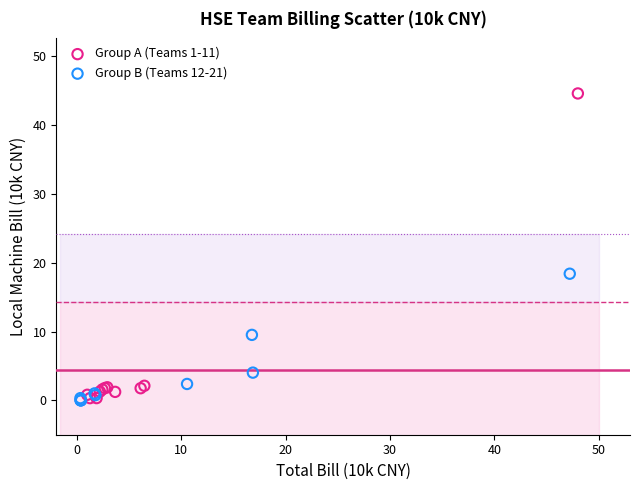

Which series has the largest Y range (max minus min)?

Group A (Teams 1-11)